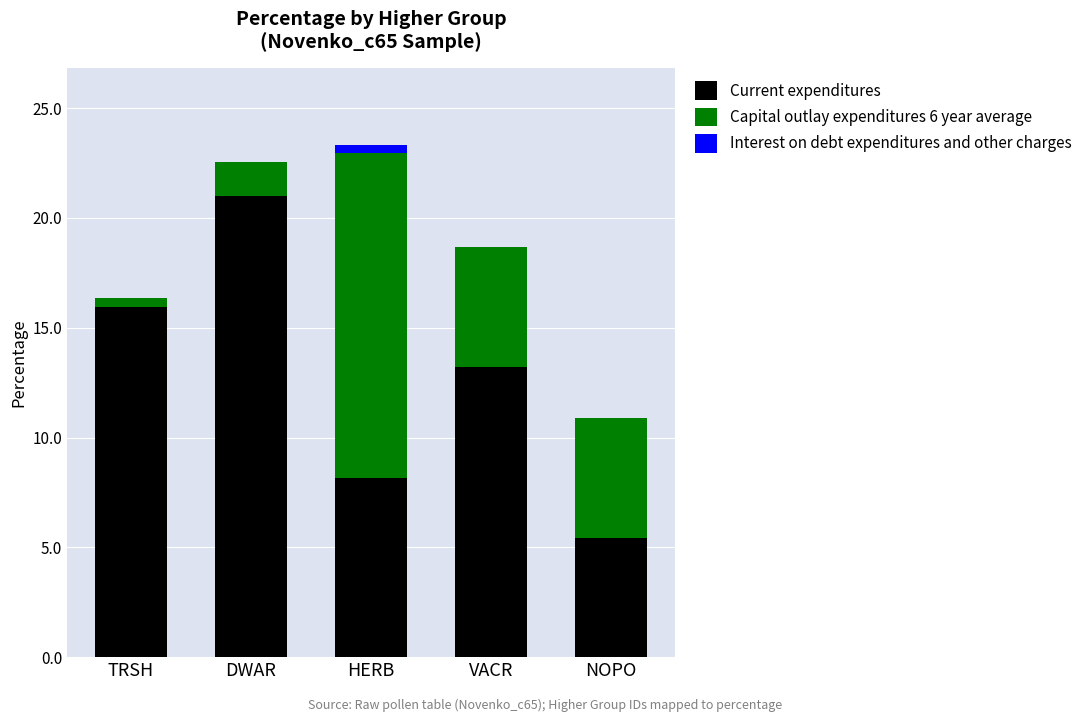

At which label is Current expenditures closest to 13?

VACR